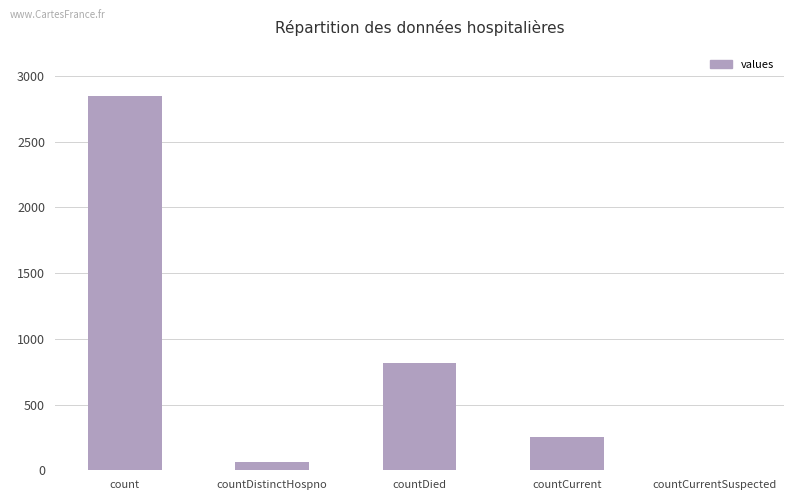

What is the sum of all values?

3980